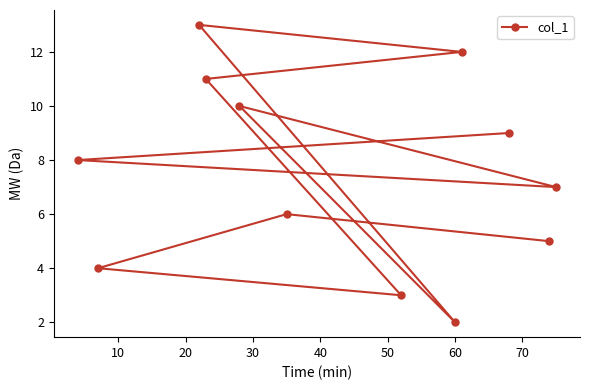

True or false: there are more than 1 points higher than both neighbors.

True